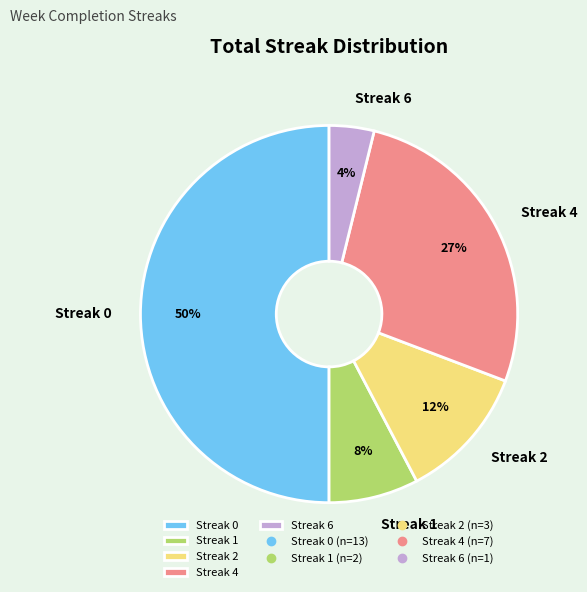

Does Streak 6 account for over 50% of the chart?

No